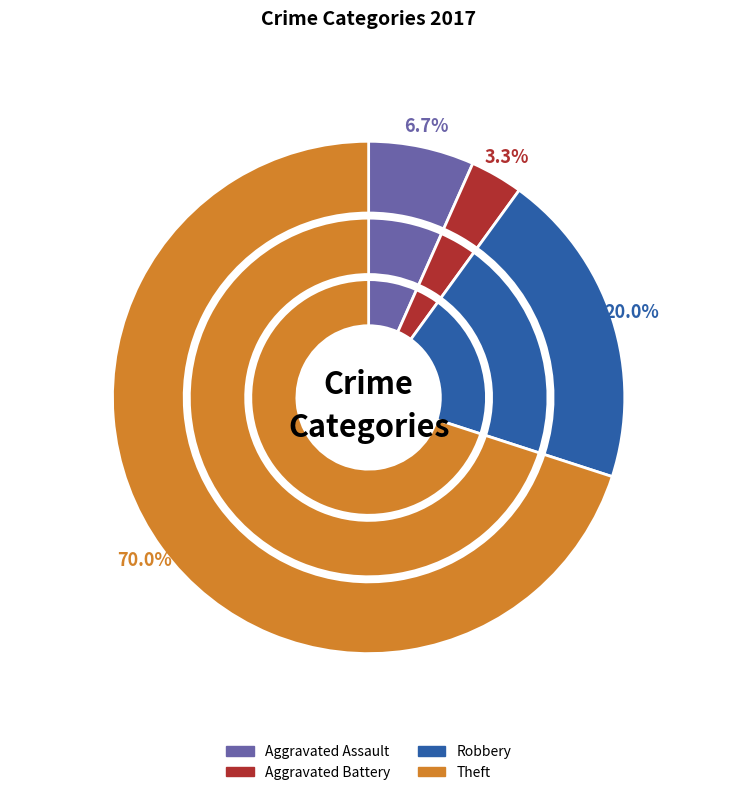

Which slice is the largest?

Theft